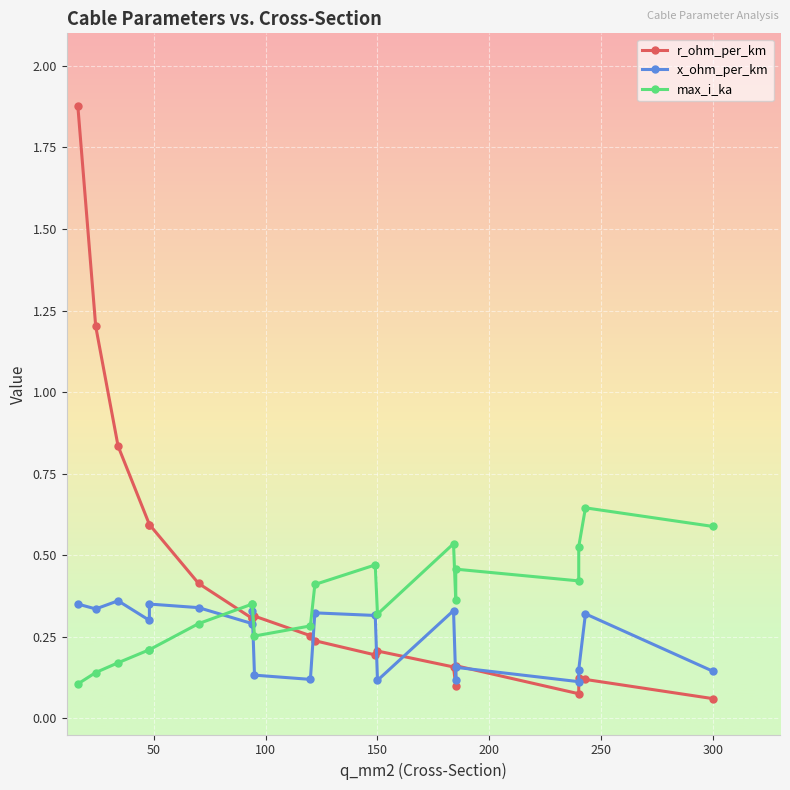

Reading right to left, list all the values displayed in this chart.

r_ohm_per_km: 0.1	0.1	0.1	0.1	0.2	0.1	0.2	0.2	0.2	0.2	0.3	0.3	0.3	0.3	0.4	0.6	0.6	0.8	1.2	1.9
x_ohm_per_km: 0.1	0.3	0.1	0.1	0.2	0.1	0.3	0.1	0.3	0.3	0.1	0.1	0.3	0.3	0.3	0.3	0.3	0.4	0.3	0.3
max_i_ka: 0.6	0.6	0.5	0.4	0.5	0.4	0.5	0.3	0.5	0.4	0.3	0.3	0.3	0.3	0.3	0.2	0.2	0.2	0.1	0.1